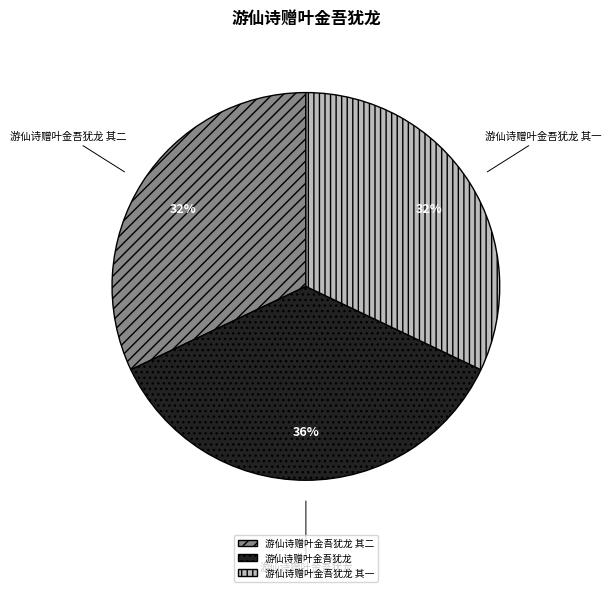

Does 游仙诗赠叶金吾犹龙 其二 represent more than half of the total?

No